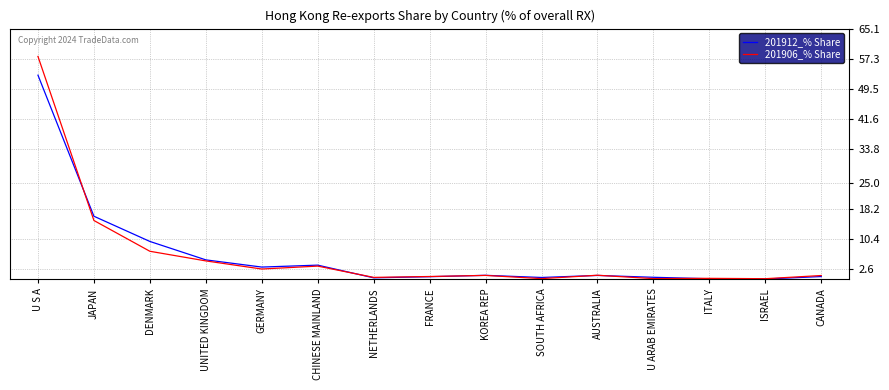

Does the chart display data point markers on the line(s)?

No